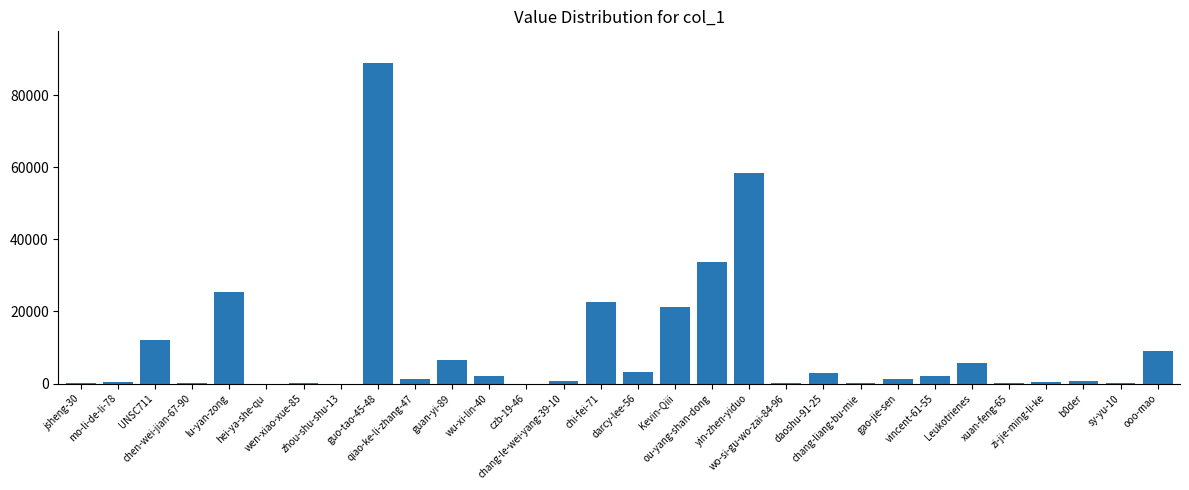

What is the average value?

9980